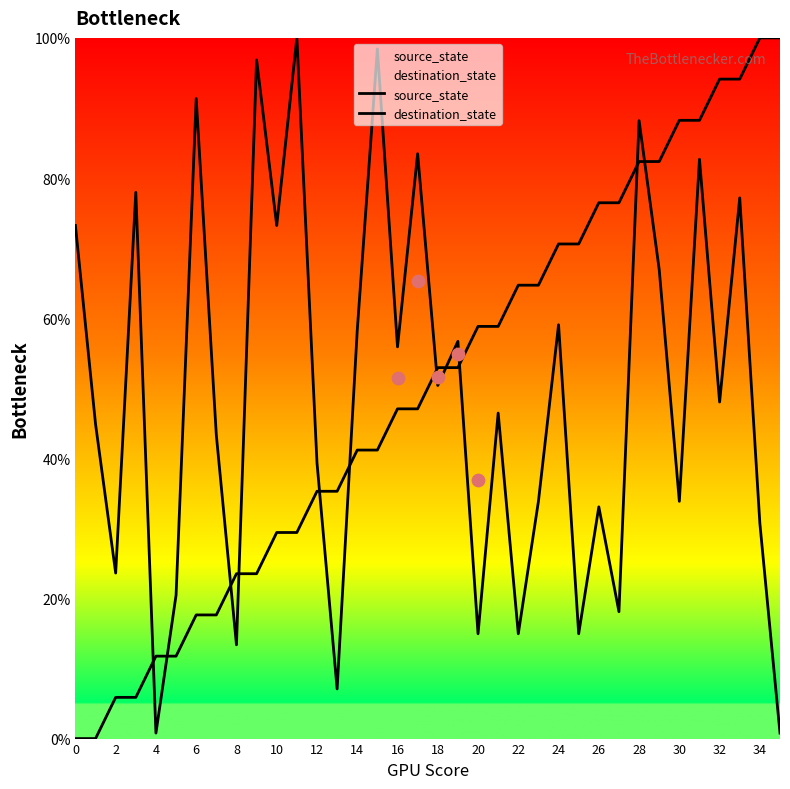

At which category is the sum across all series the highest?

33